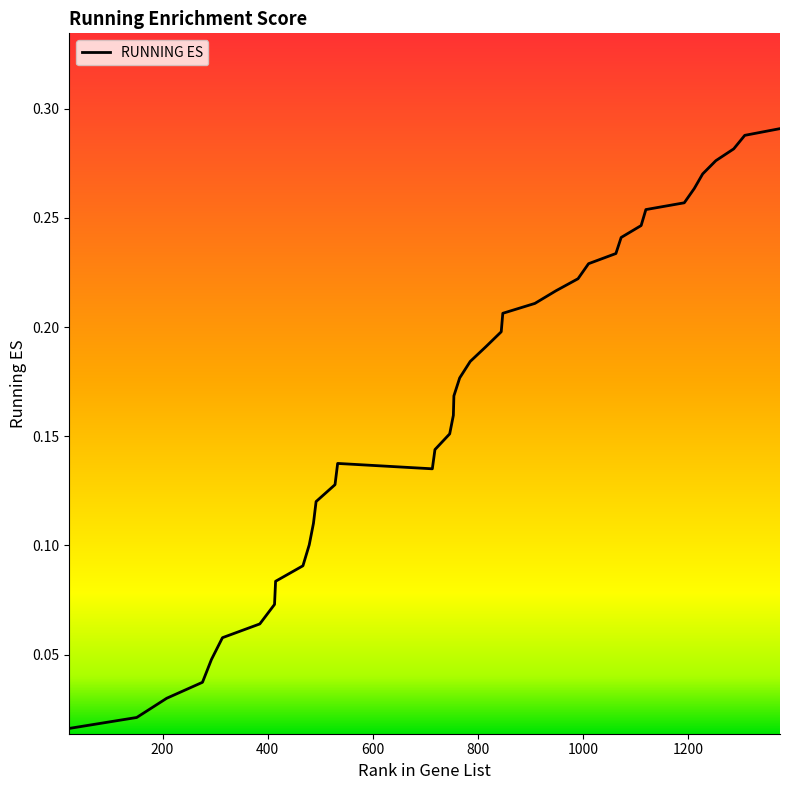

Does the chart have visible grid lines?

No